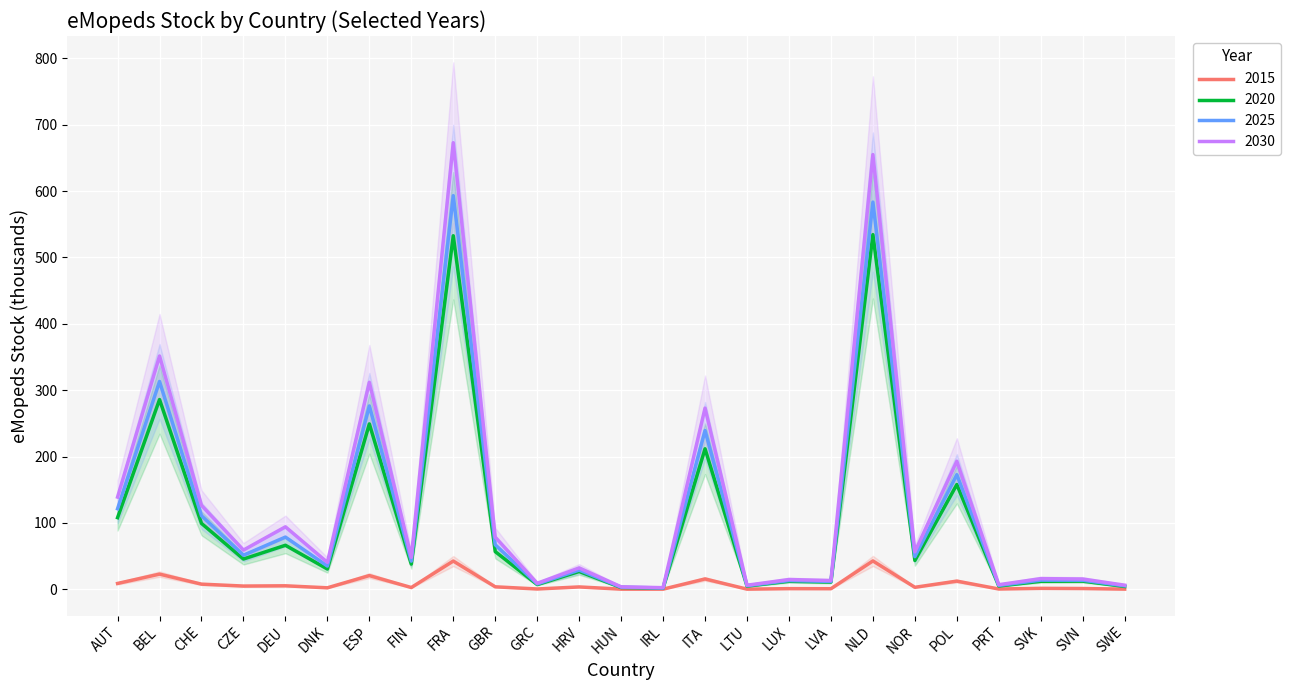

Is the value of 2030 at ESP greater than the value of 2015 at ITA?

Yes